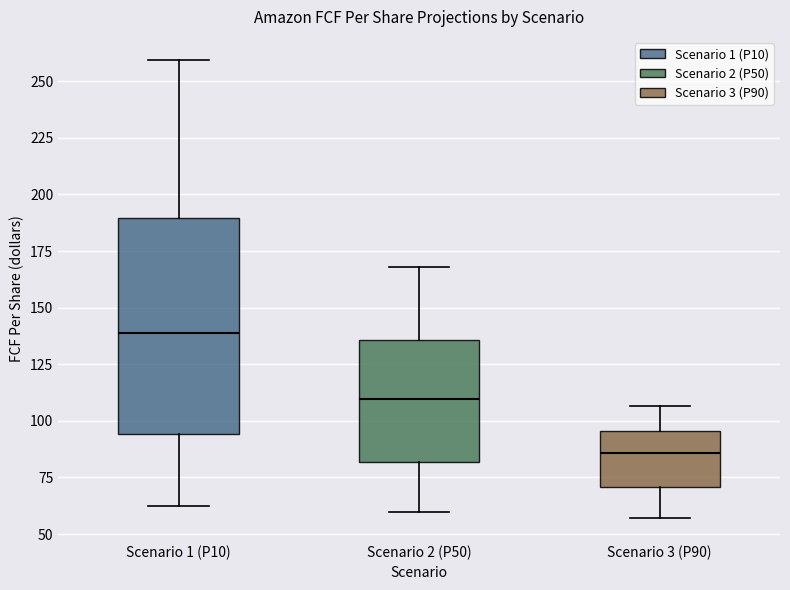

Where does the upper whisker of the box for Scenario 1 (P10) end on the y-axis? The values are not printed on the chart, so give them approximately, as read against the axis.

260